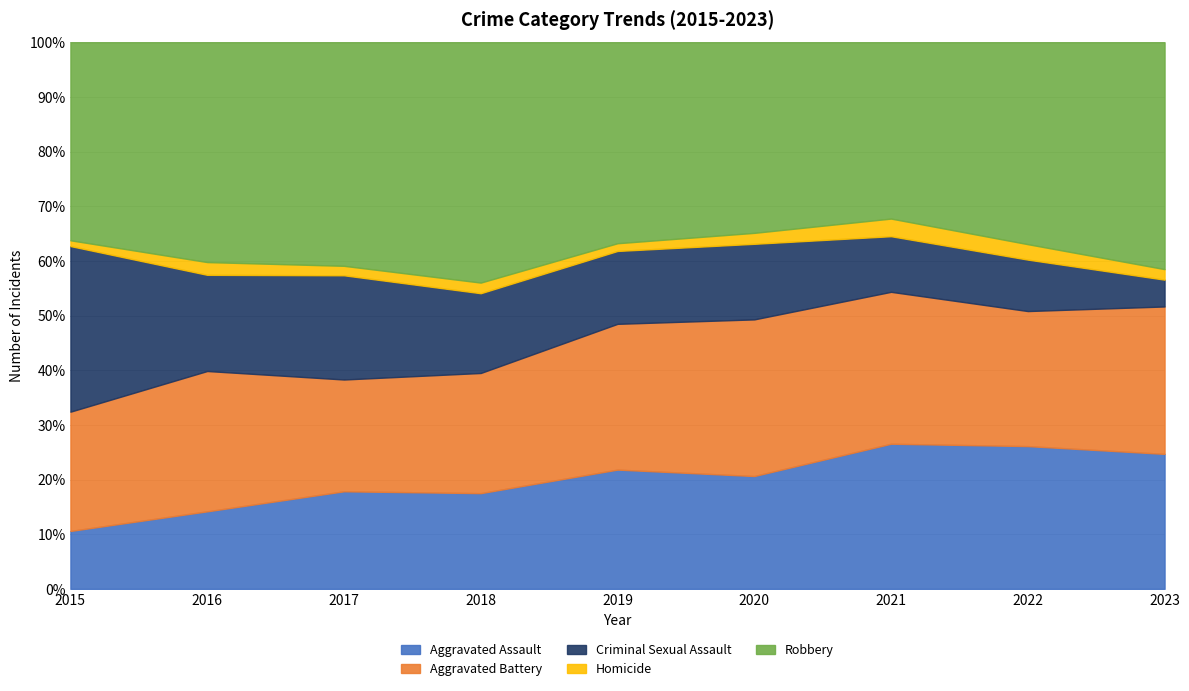

How many interior local peaks does the Robbery series have?

1